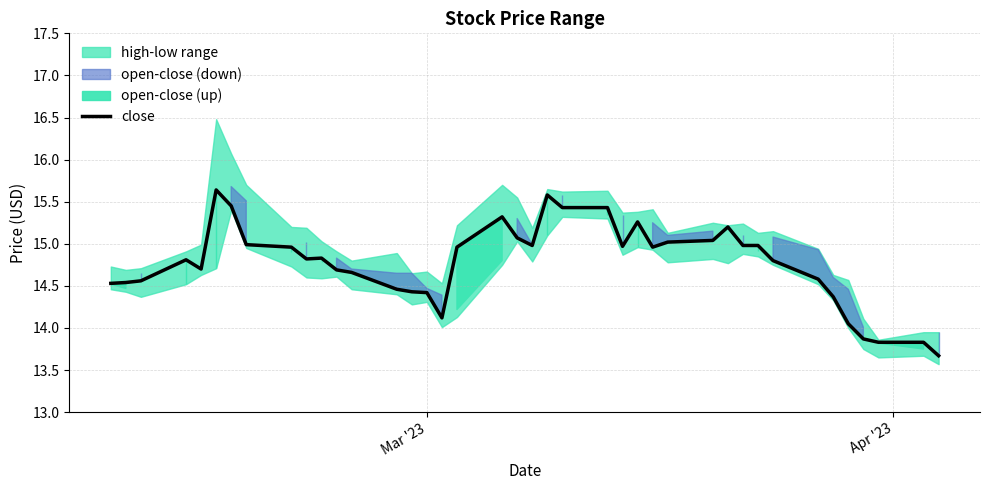

What is the lowest value of the close series?

13.7